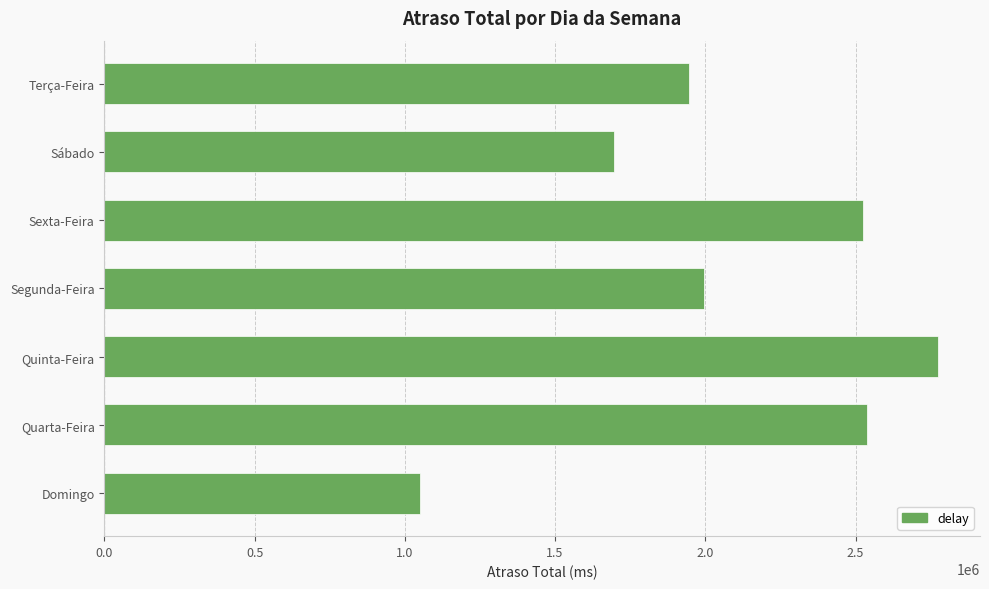

Does the chart contain any negative values?

No